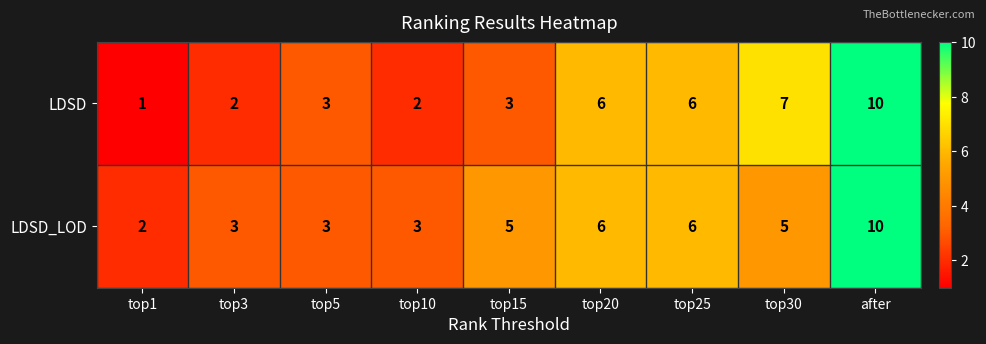

Read the LDSD_LOD value at after.

10